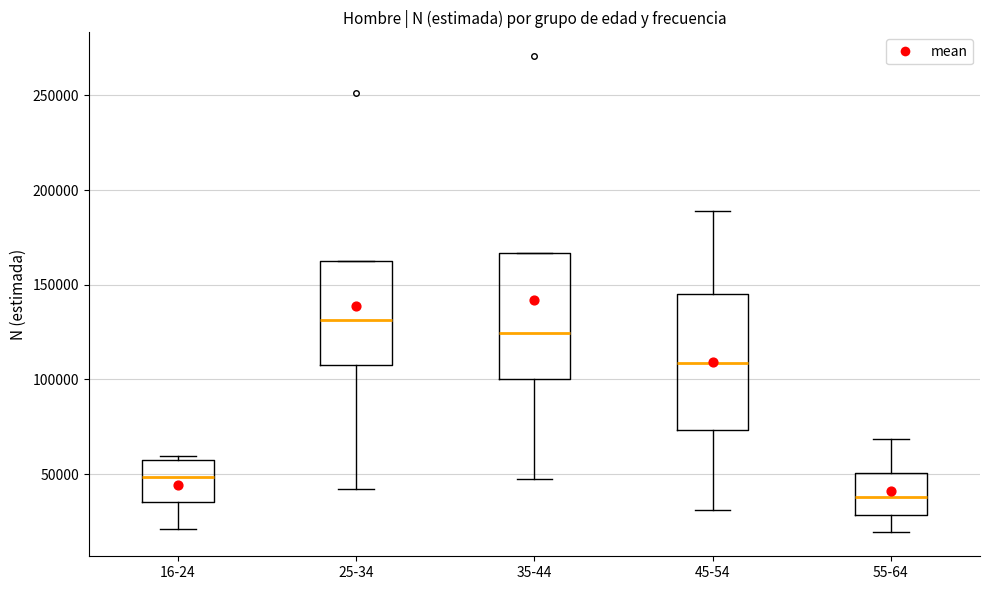

Reading left to right, read every box against the y-axis: the position of its median line, the range the box covers, and the ends of its whiskers. The values are not printed on the chart, so give them approximately, as read against the axis.

16-24: median 50000, box 35000 to 55000, whiskers 20000 to 60000
25-34: median 130000, box 110000 to 165000, whiskers 40000 to 165000
35-44: median 125000, box 100000 to 165000, whiskers 45000 to 165000
45-54: median 110000, box 75000 to 145000, whiskers 30000 to 190000
55-64: median 40000, box 30000 to 50000, whiskers 20000 to 70000